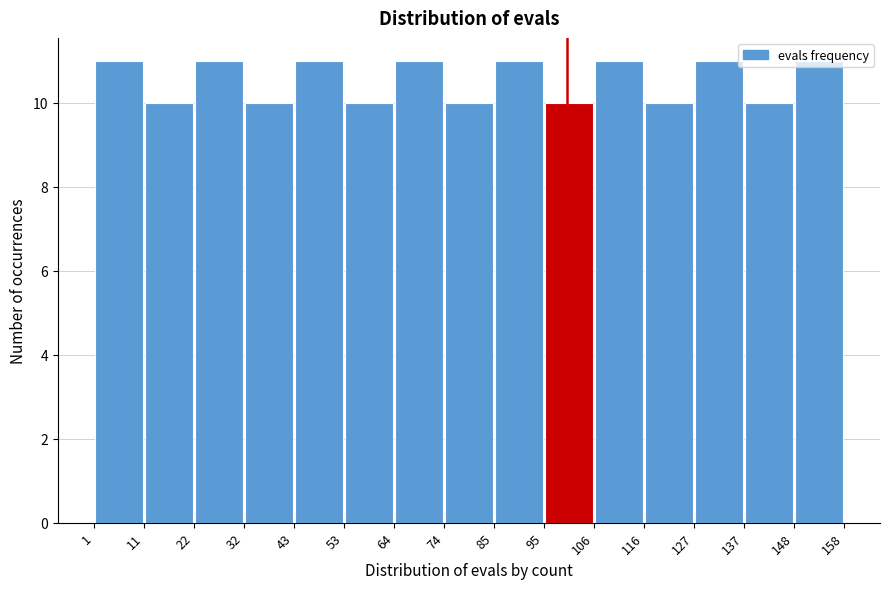

Reading left to right, list every bar in this chart as the range it spans on the x-axis followed by its height. The values are not printed on the chart, so give them approximately, as read against the axis.

1 to 11: 11
11 to 22: 10
22 to 32: 11
32 to 43: 10
43 to 53: 11
53 to 64: 10
64 to 74: 11
74 to 85: 10
85 to 95: 11
95 to 106: 10
106 to 116: 11
116 to 127: 10
127 to 137: 11
137 to 148: 10
148 to 158: 11